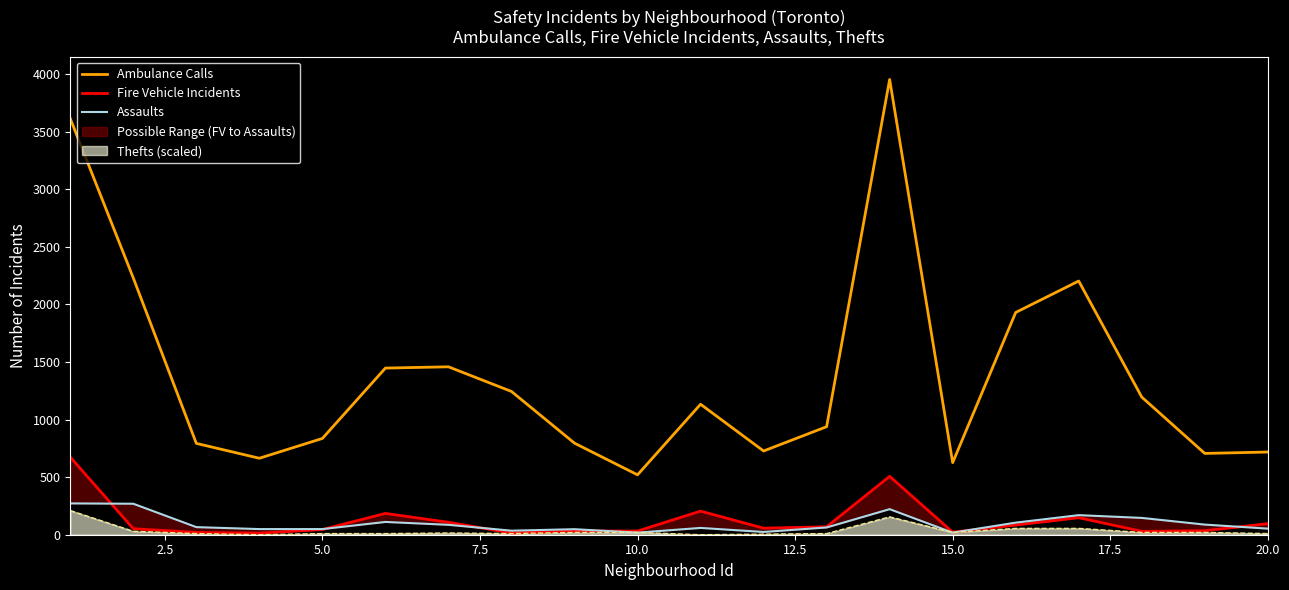

At how many categories does at least one series exceed 1279?

7